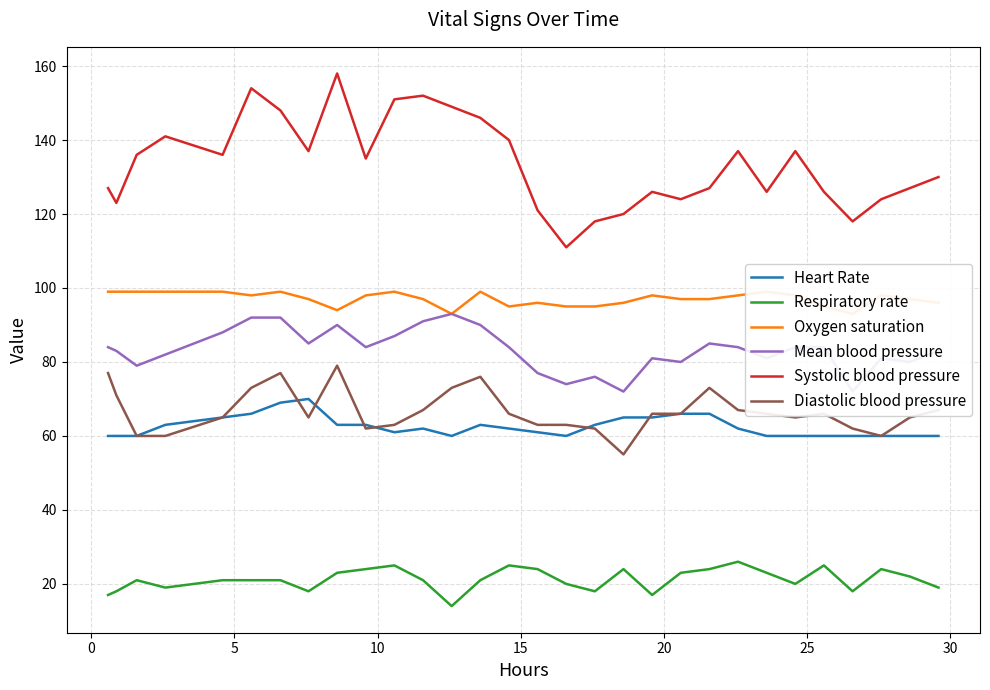

What is the highest value of the Systolic blood pressure series?

158